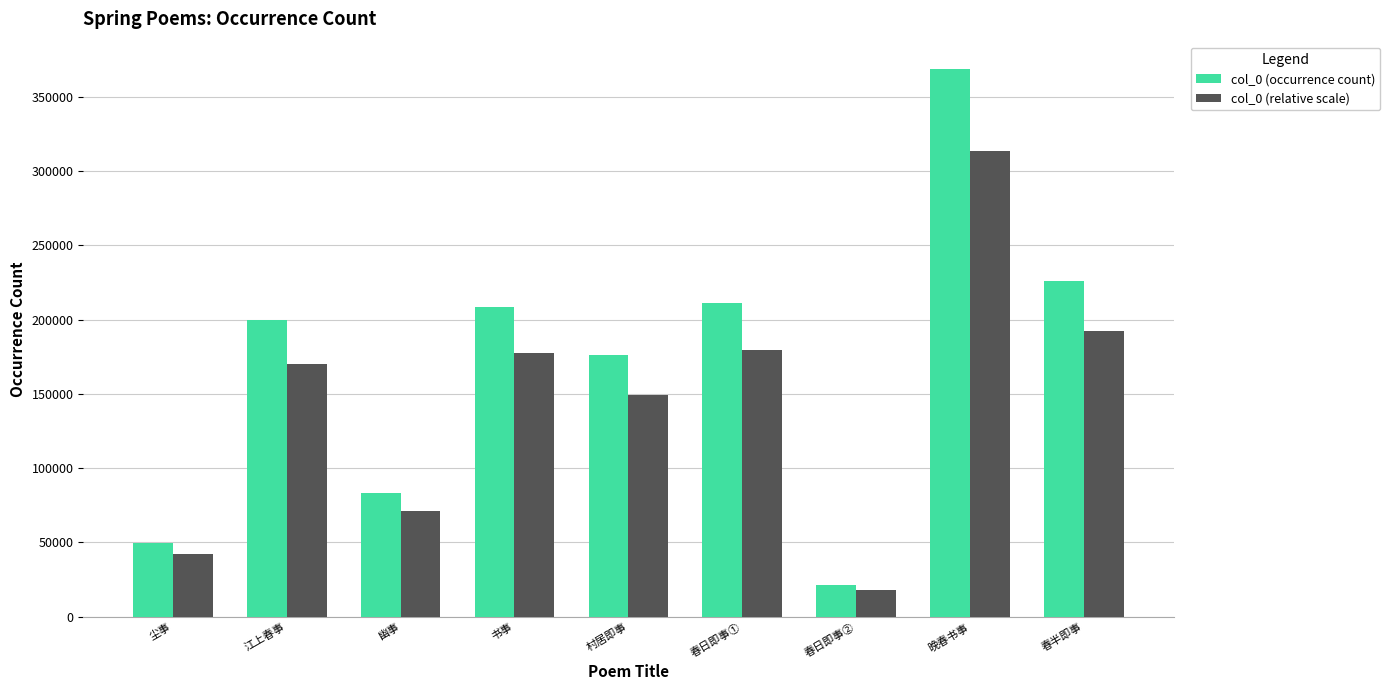

What is the sum of all col_0 (occurrence count) values?

1544156.0